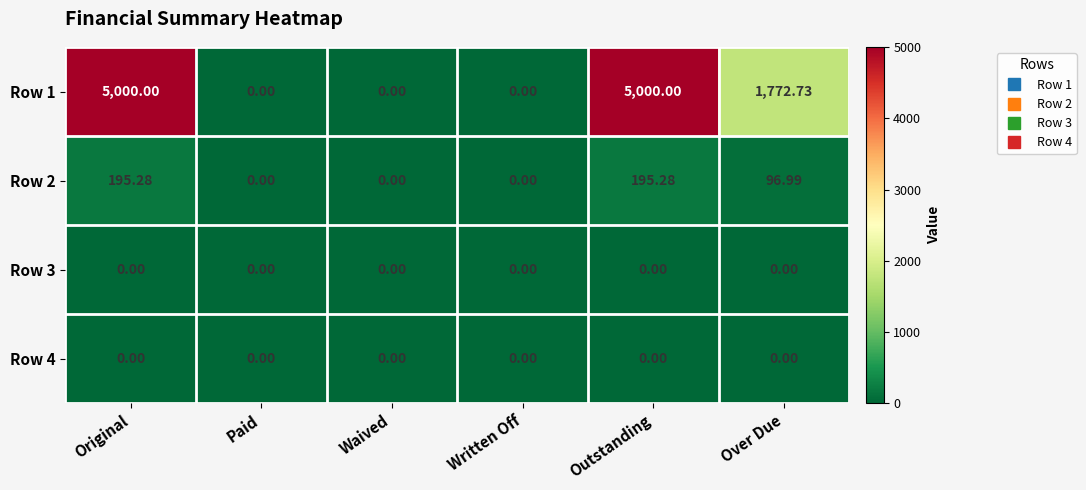

Where does the Row 2 series first go above 96?

Original